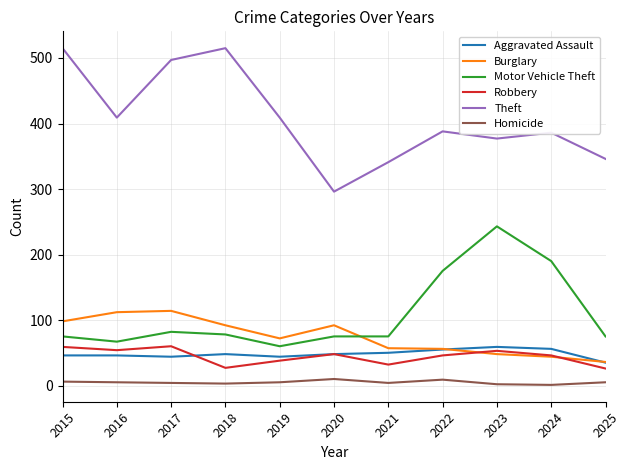

Where is the first local maximum for Theft?

2018